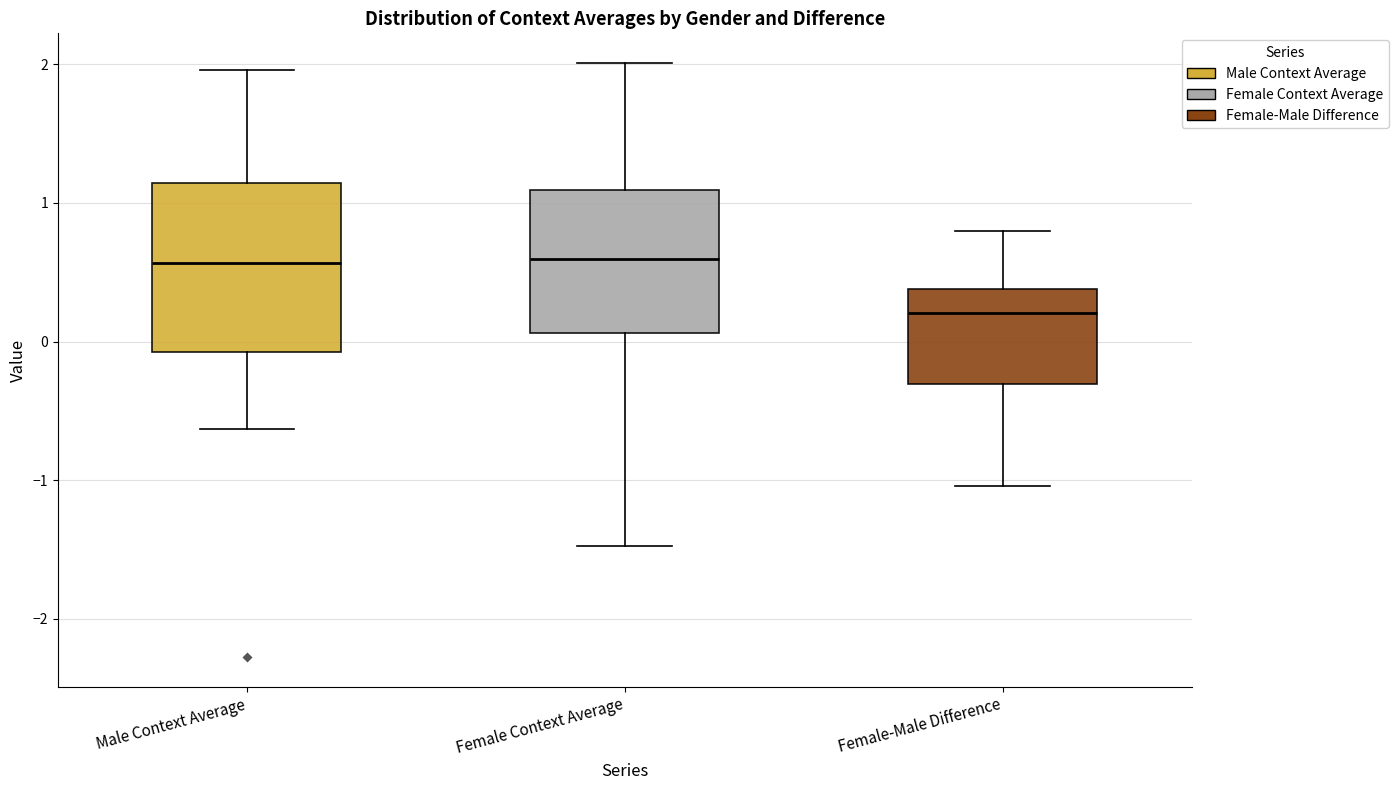

Reading left to right, transcribe this box plot: for each box, give where its median line is, the range the box spans, and where its two whiskers end, as read against the y-axis. The values are not printed on the chart, so give them approximately, as read against the axis.

Male Context Average: median 0.6, box -0.1 to 1.1, whiskers -0.6 to 2.0
Female Context Average: median 0.6, box 0.1 to 1.1, whiskers -1.5 to 2.0
Female-Male Difference: median 0.2, box -0.3 to 0.4, whiskers -1.0 to 0.8